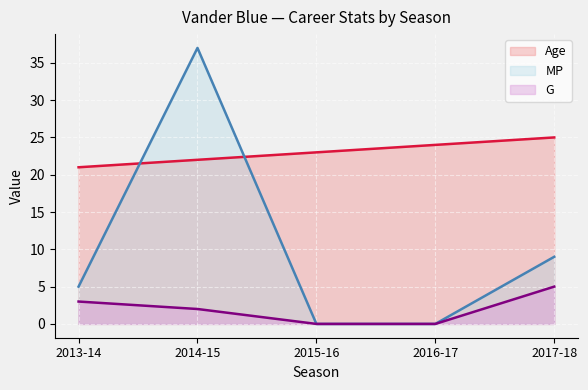

At which label is MP closest to 18?

2017-18